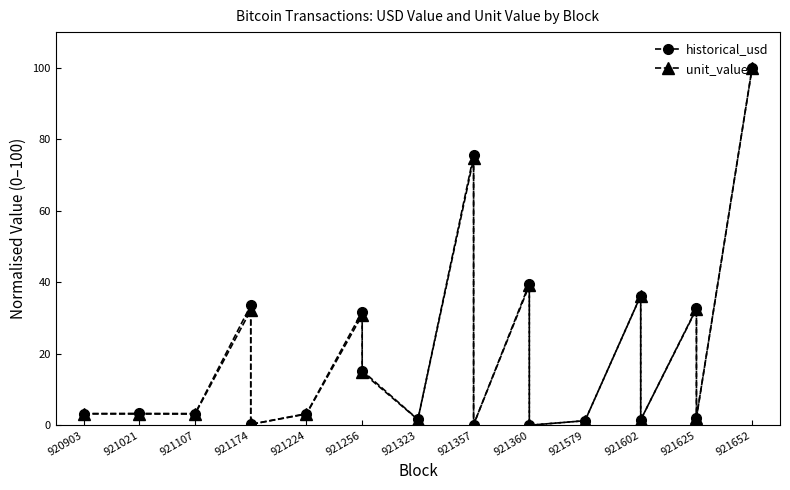

The value of unit_value at 921256 is 14.4. True or false?

False